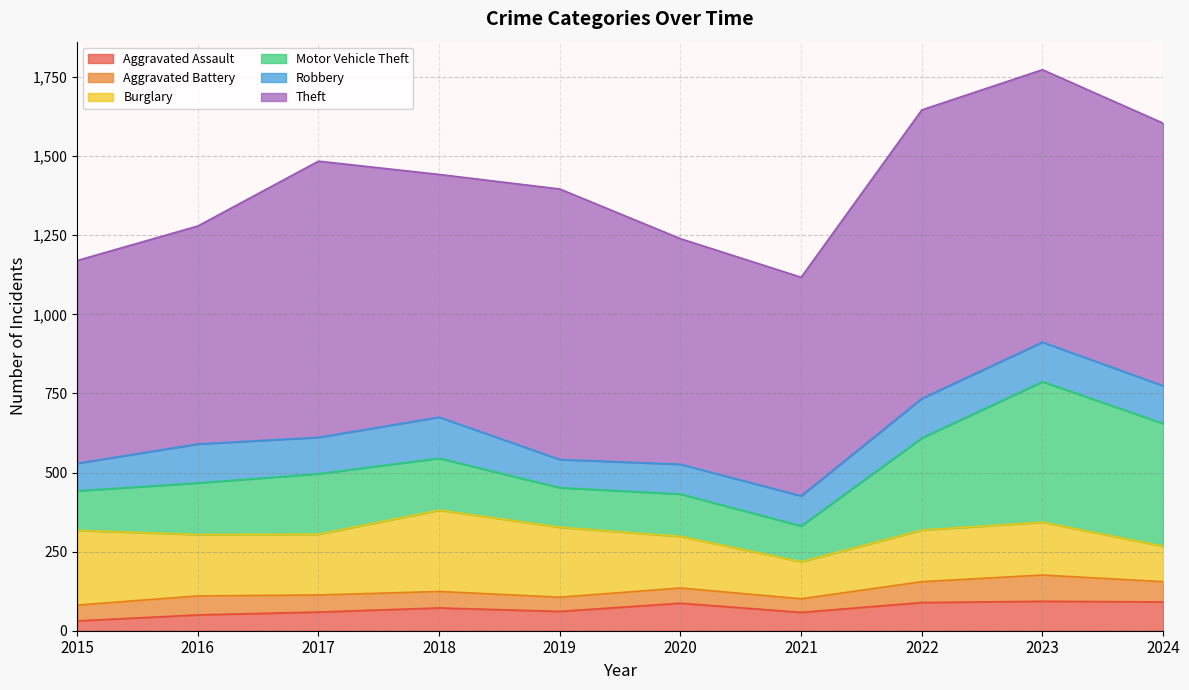

True or false: Burglary and Aggravated Battery cross at least once.

False